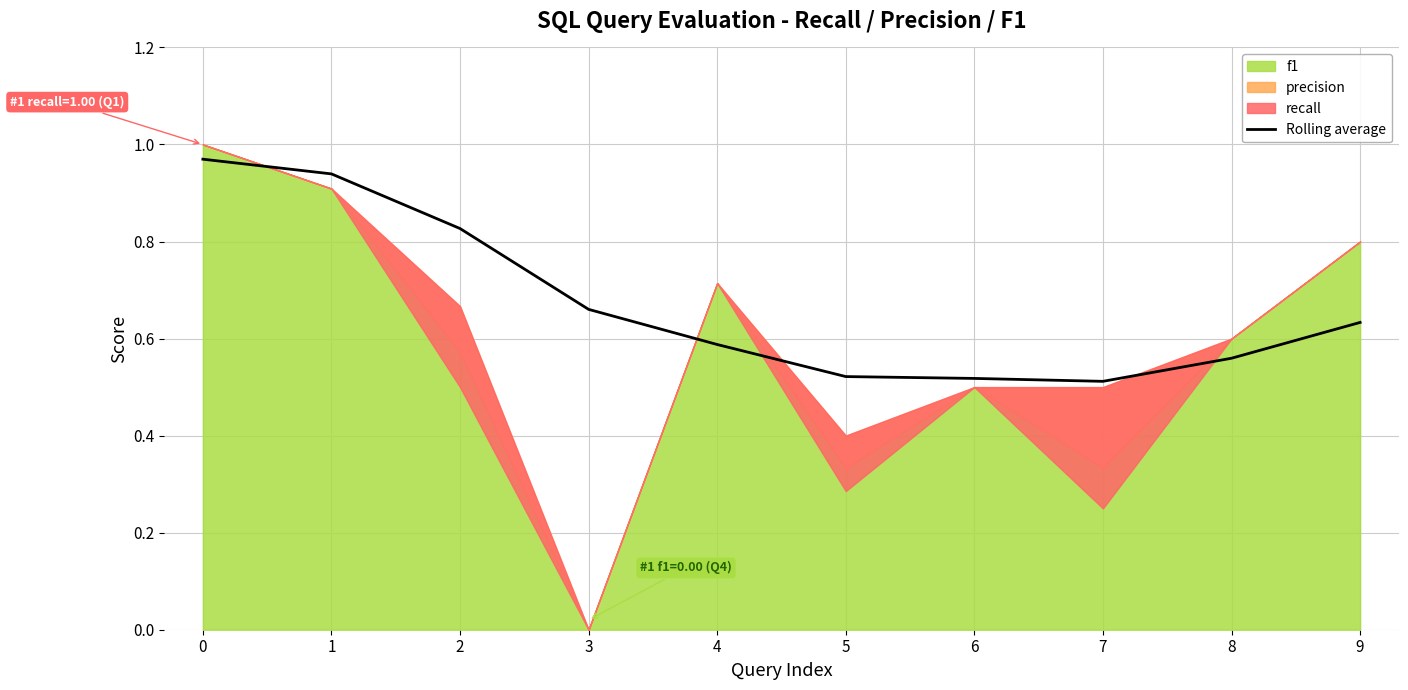

Between 8 and 9, which is larger?

9